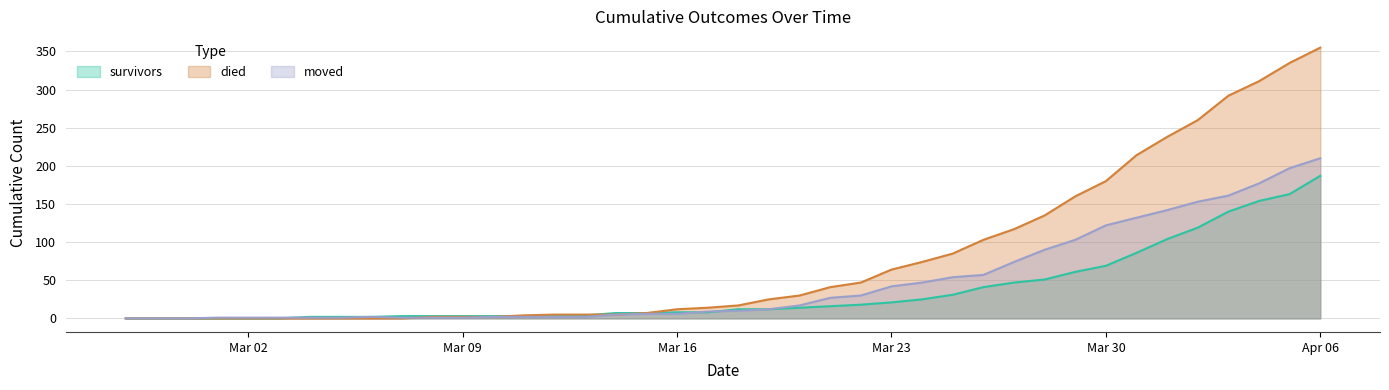

At which category is the sum across all series the highest?

Apr 06